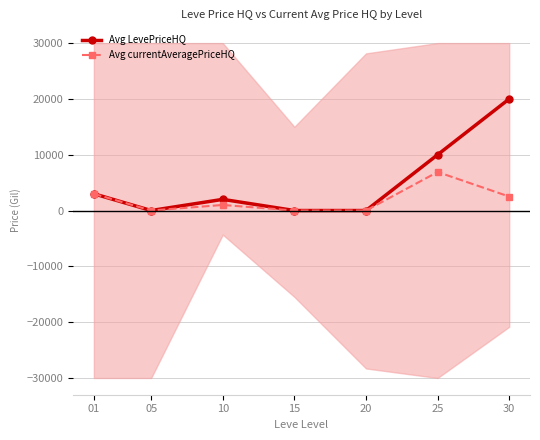

Which series has the largest range (max minus min)?

Avg LevePriceHQ